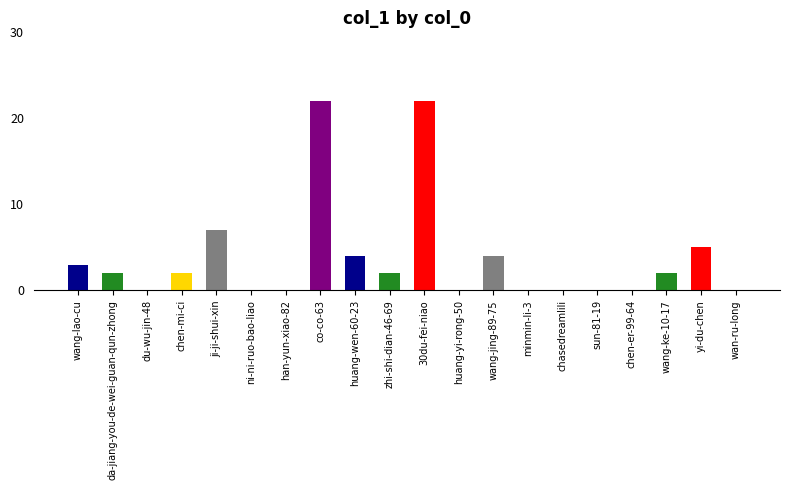

At which label is the value closest to 11?

ji-ji-shui-xin